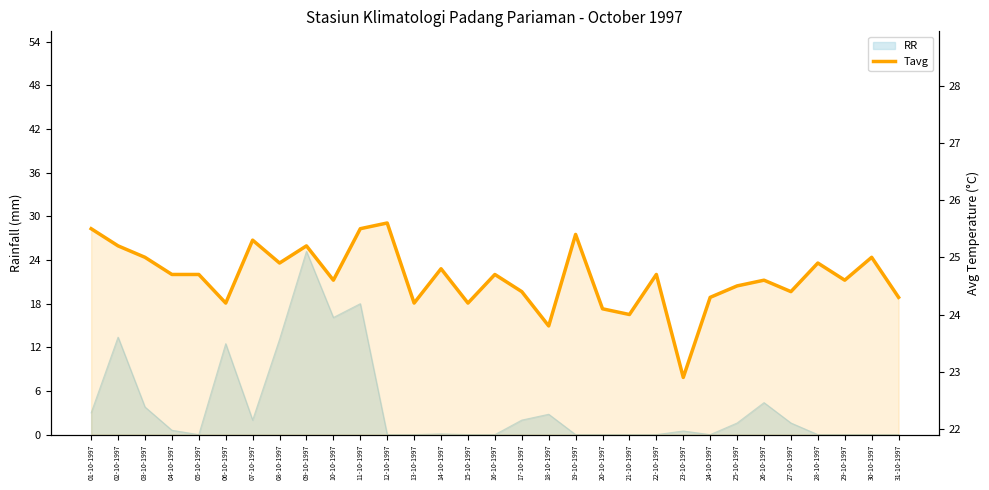

What is the difference between the maximum and second lowest values?

1.8